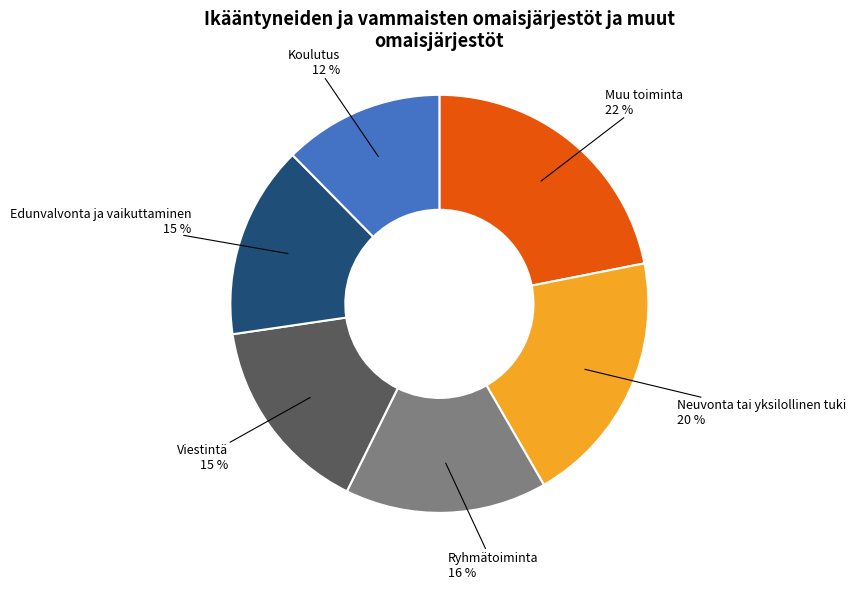

The Viestintä slice represents 15% of the pie. True or false?

True